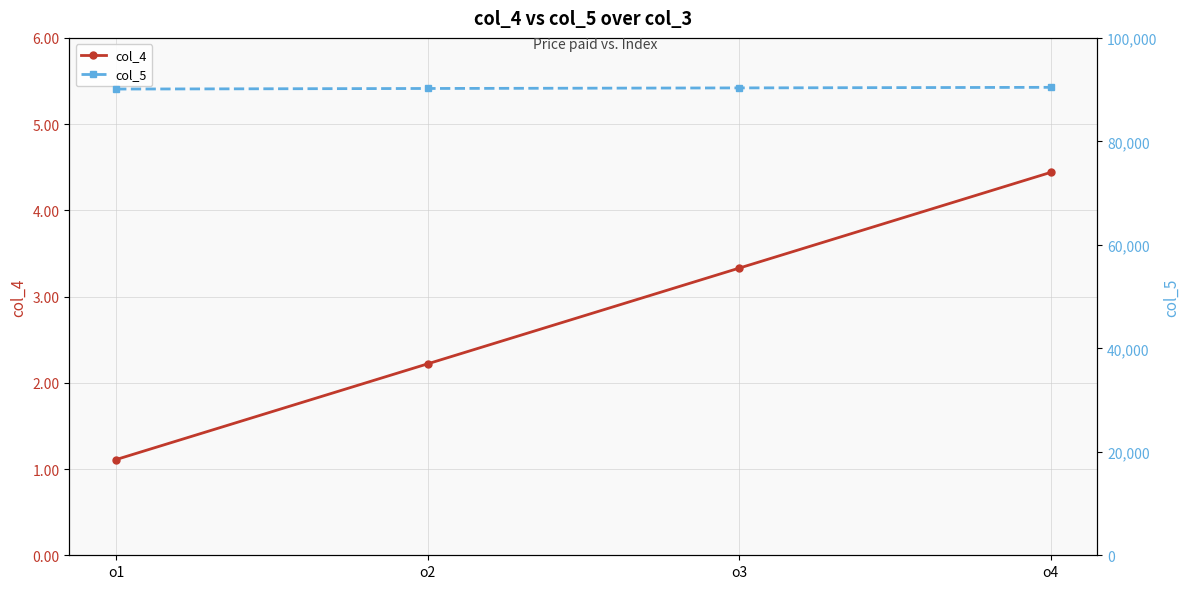

True or false: col_5 and col_4 cross at least once.

False